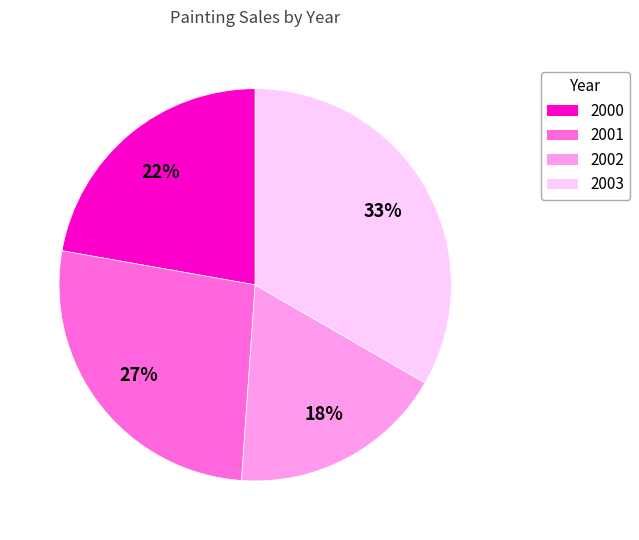

Is it true that 2000 is 34% of the pie?

False